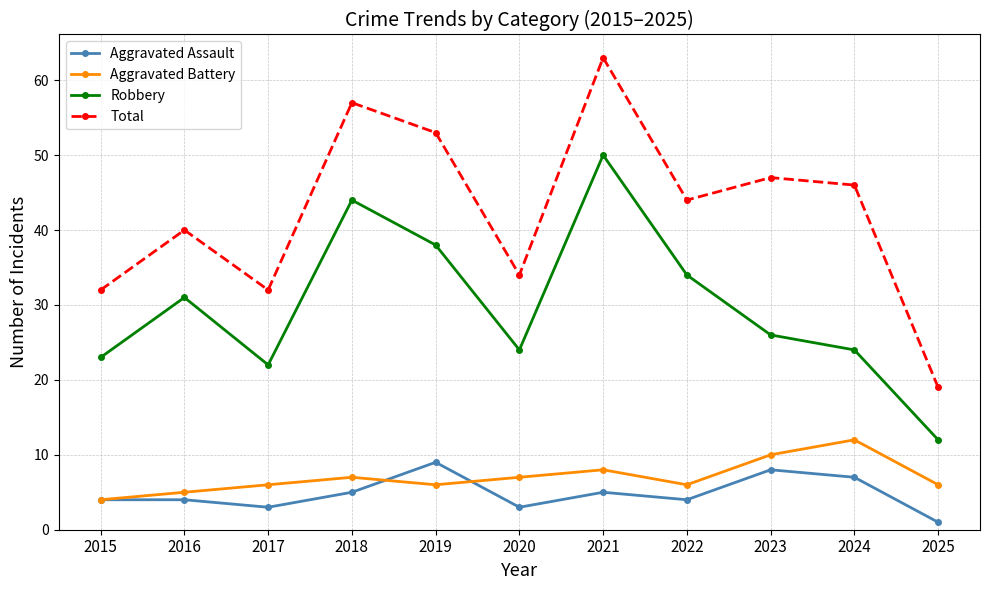

What is the difference between the highest and lowest values at 2015?

28